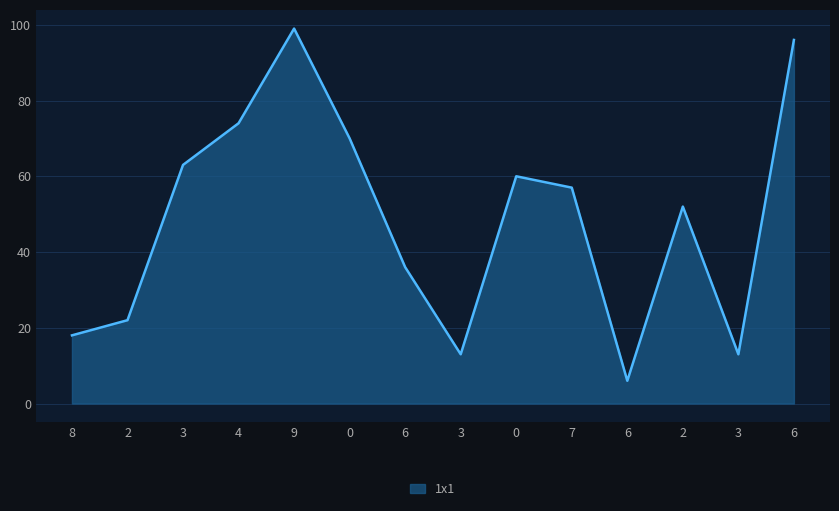

List the labels in order of value, smallest first.

6, 3, 3, 8, 2, 6, 2, 7, 0, 3, 0, 4, 6, 9